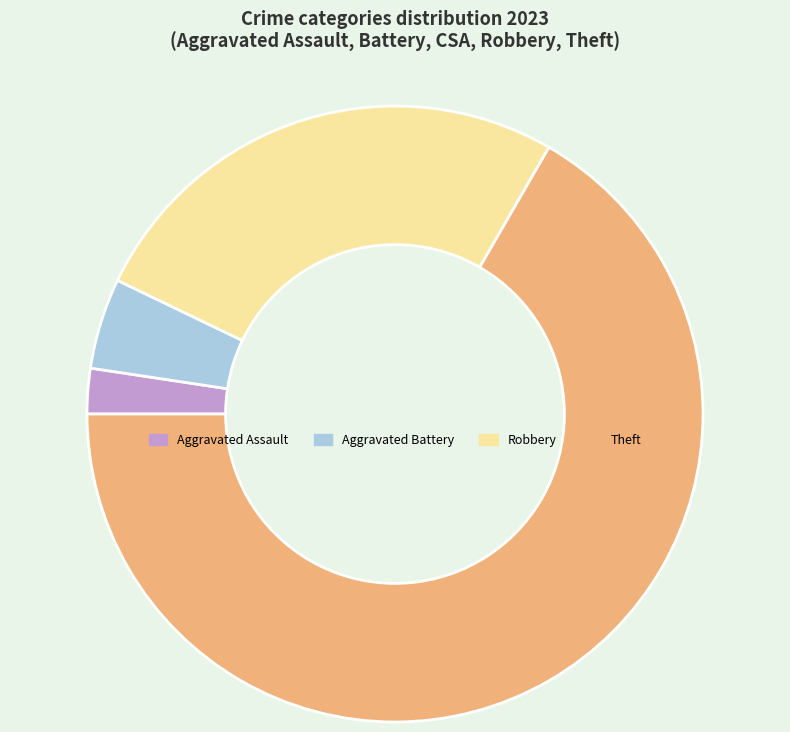

Is the sum of Theft and Aggravated Battery greater than half?

Yes